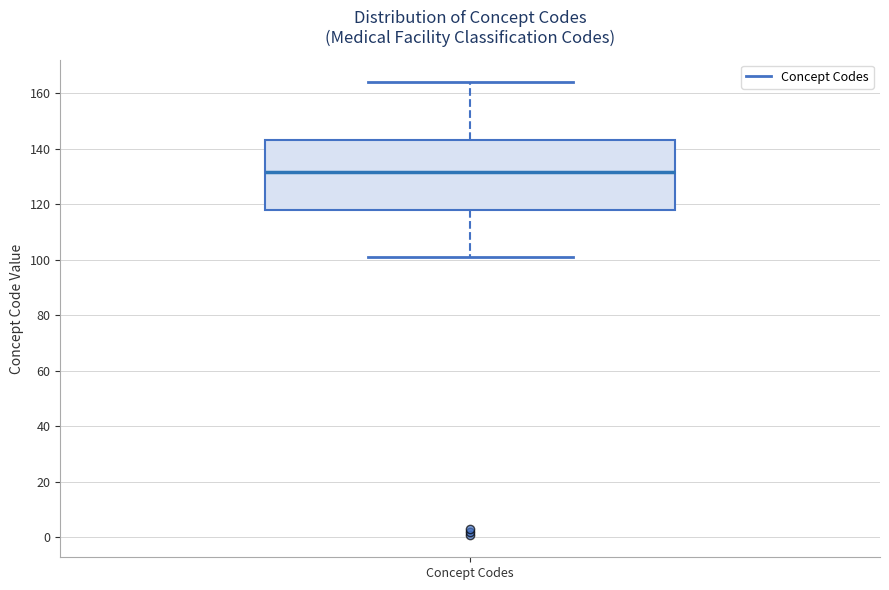

Transcribe this box plot: give where the median line is, the range the box spans, and where the two whiskers end, as read against the y-axis. The values are not printed on the chart, so give them approximately, as read against the axis.

median 132, box 118 to 144, whiskers 102 to 164